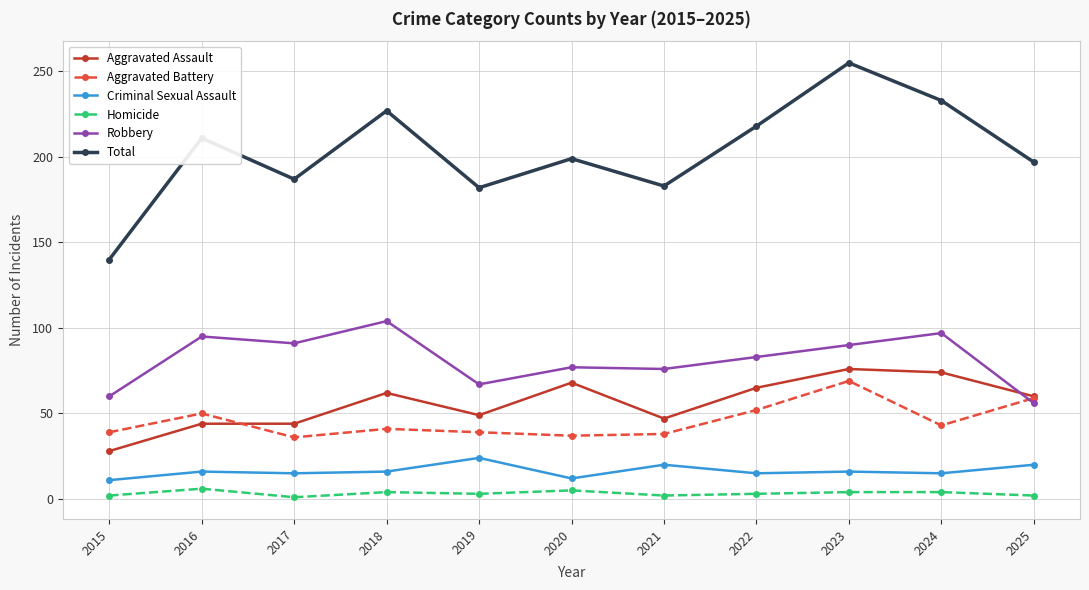

How many lines are shown in the chart?

6